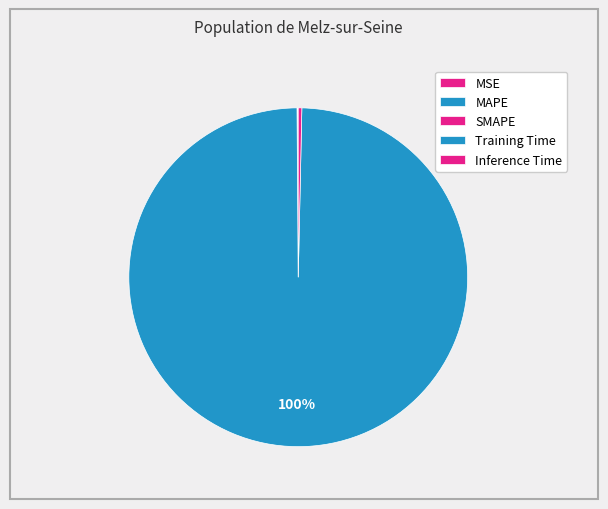

What is the smallest slice in the pie chart?

MSE